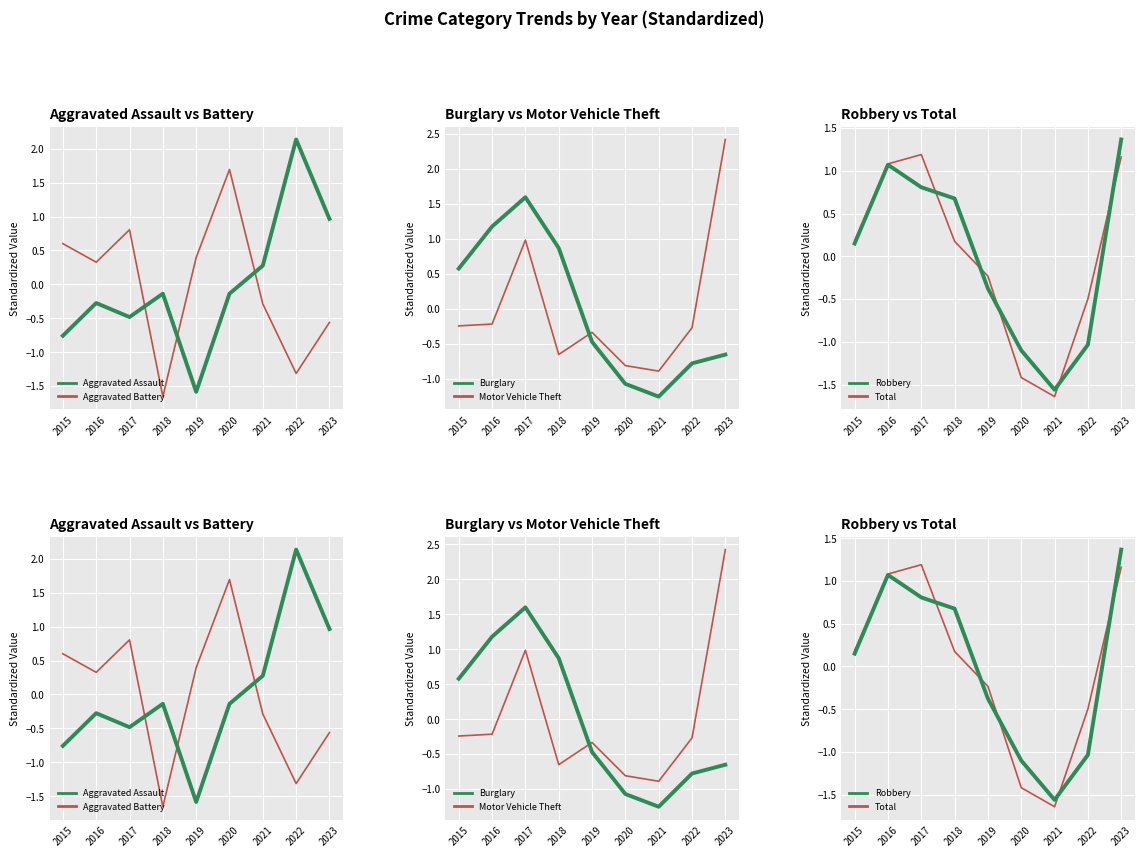

What is the difference between the Motor Vehicle Theft values at 2021 and 2016?

0.7